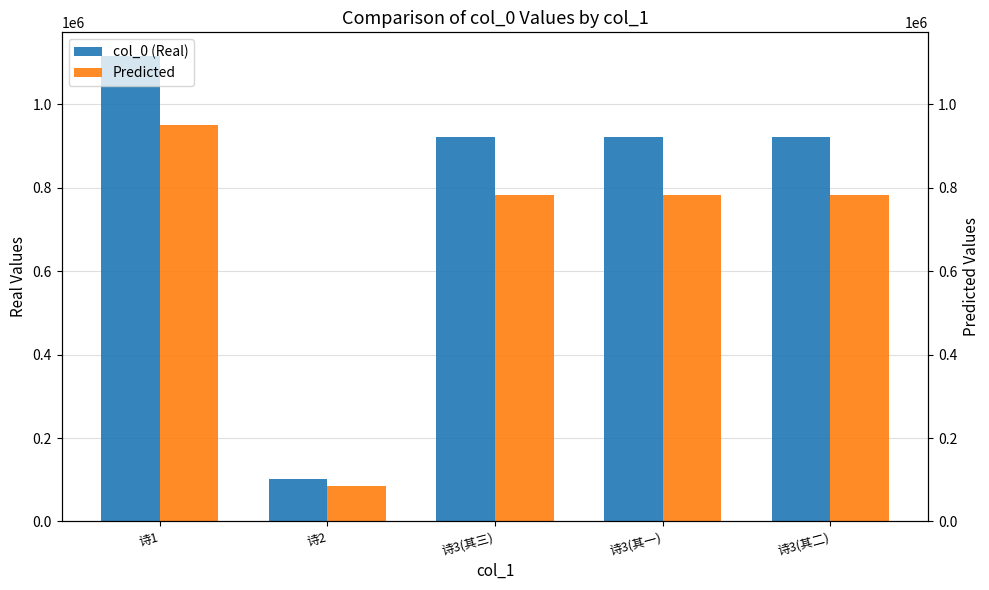

Which series has the largest total across all categories?

col_0 (Real)